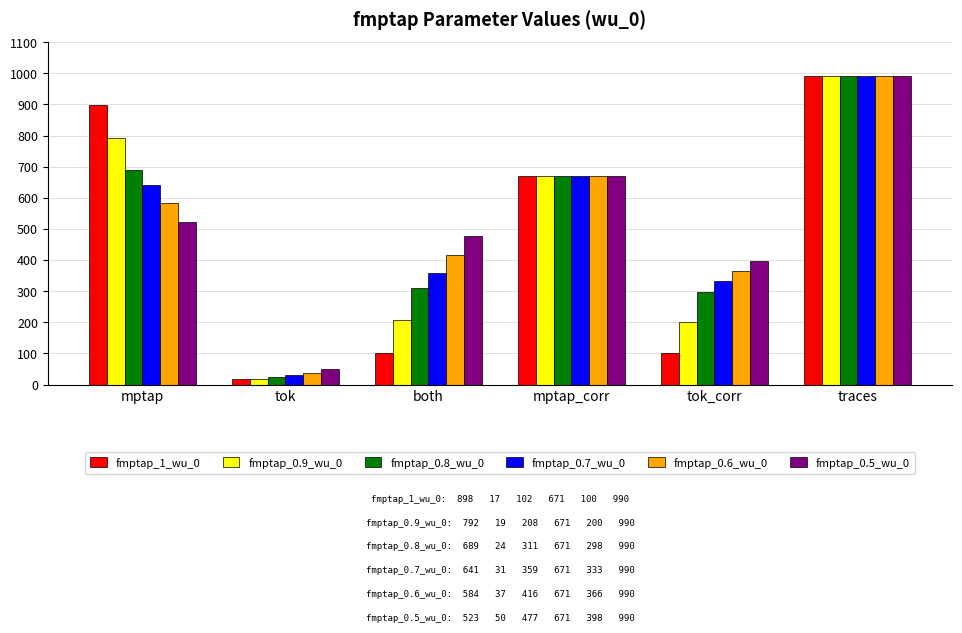

What is the value of the fmptap_0.5_wu_0 bar at the 4th from the left?

671